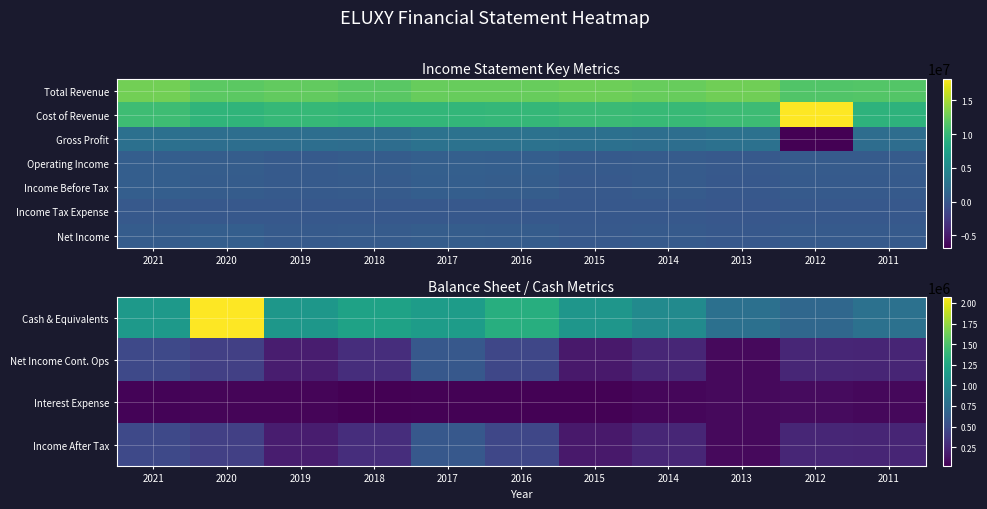

Is it true that Income Before Tax equals 538038 at 2011?

False